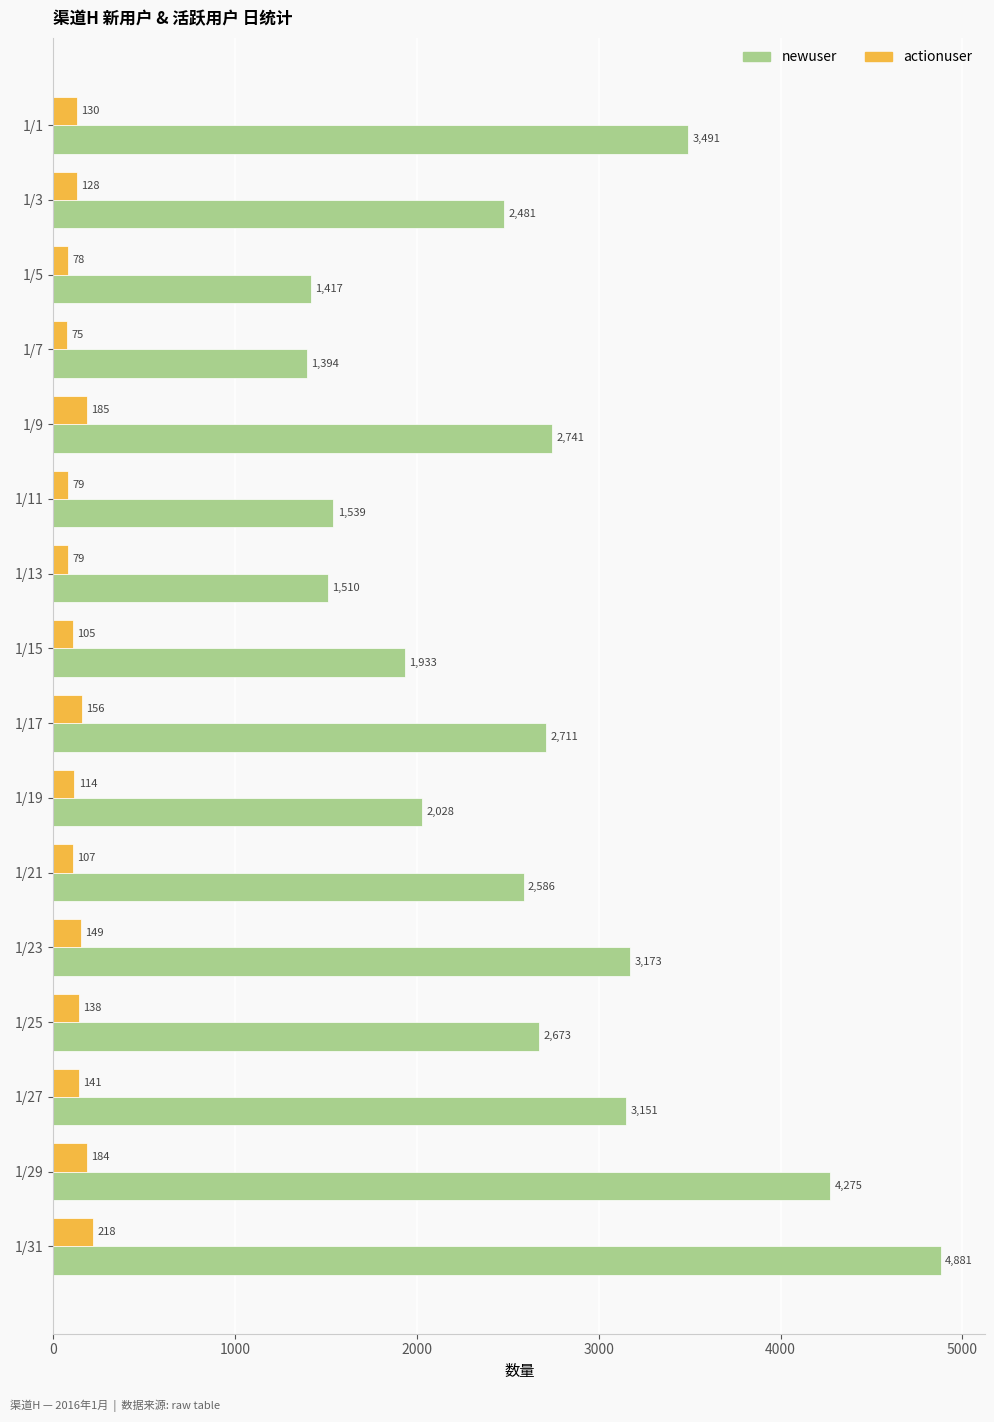

How many data points does each series have?

16